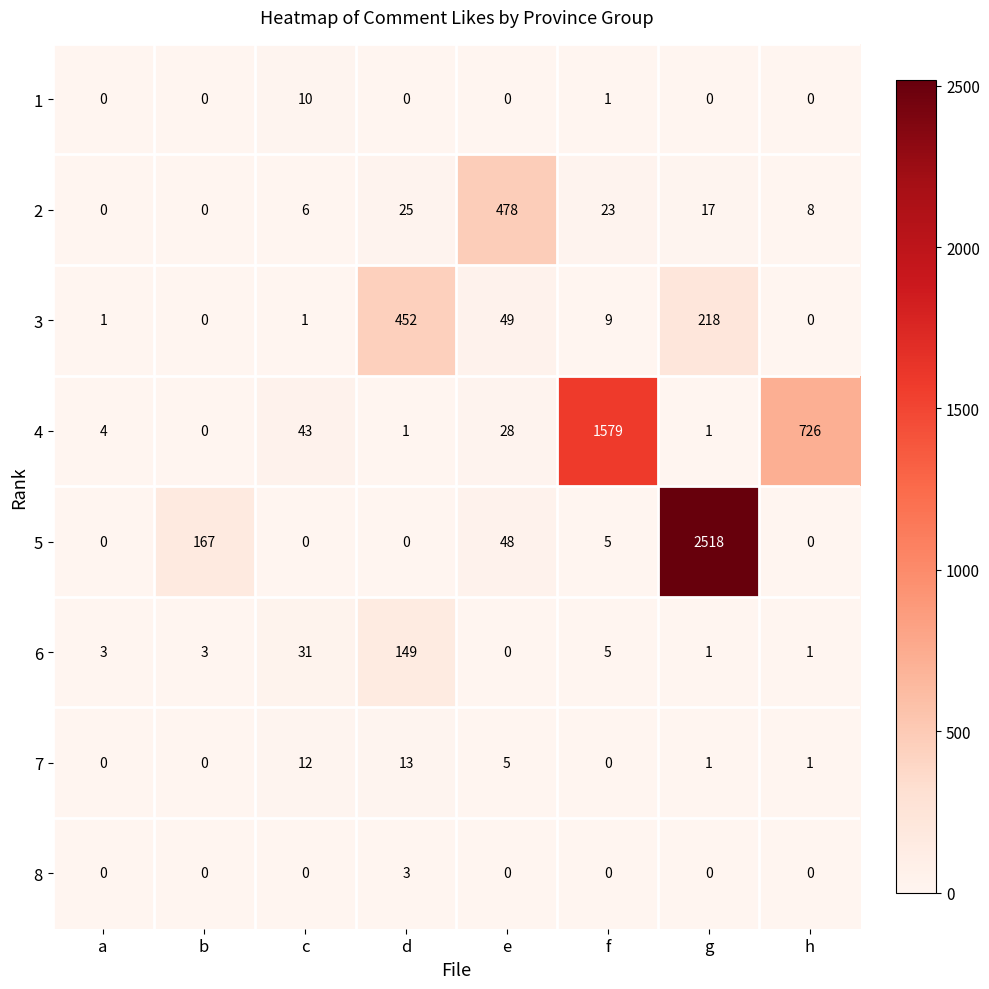

What is the difference between the maximum and minimum values in the 4 series?

1579